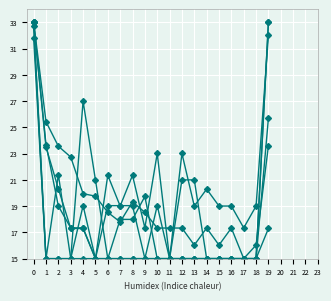

Count the number of categories in the chart.

20